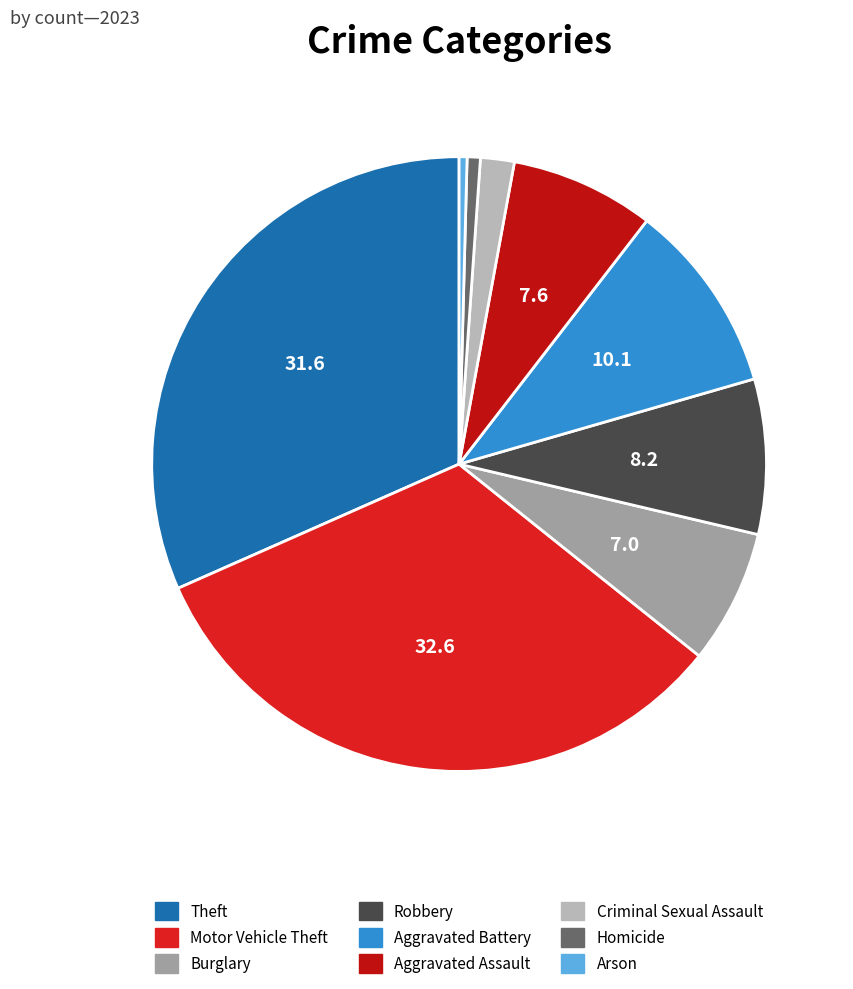

The Motor Vehicle Theft slice represents 33% of the pie. True or false?

True